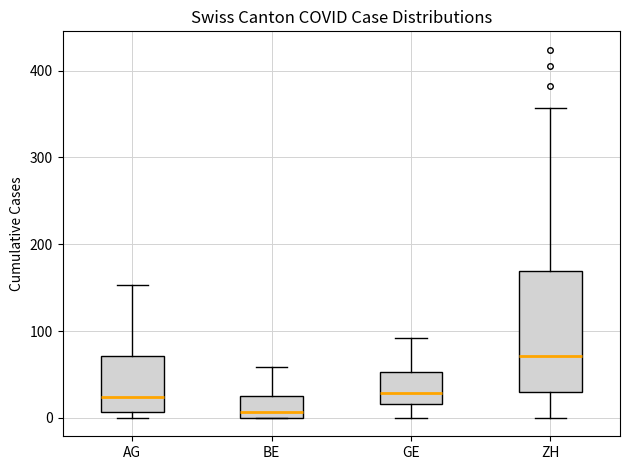

Reading left to right, transcribe this box plot: for each box, give where its median line is, the range the box spans, and where its two whiskers end, as read against the y-axis. The values are not printed on the chart, so give them approximately, as read against the axis.

AG: median 20, box 10 to 70, whiskers 0 to 150
BE: median 10, box 0 to 30, whiskers 0 to 60
GE: median 30, box 20 to 50, whiskers 0 to 90
ZH: median 70, box 30 to 170, whiskers 0 to 360